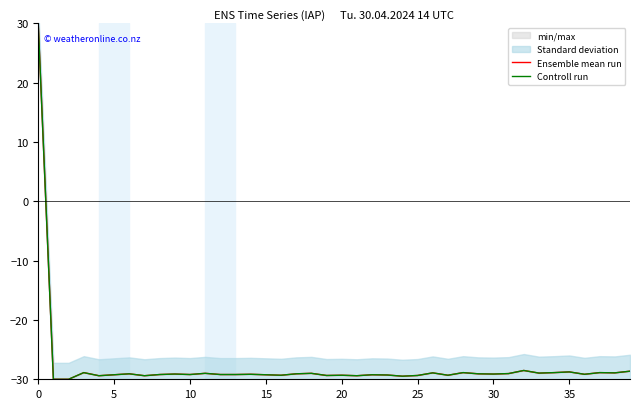

True or false: Ensemble mean run has a value of -48.8 at 34.

False